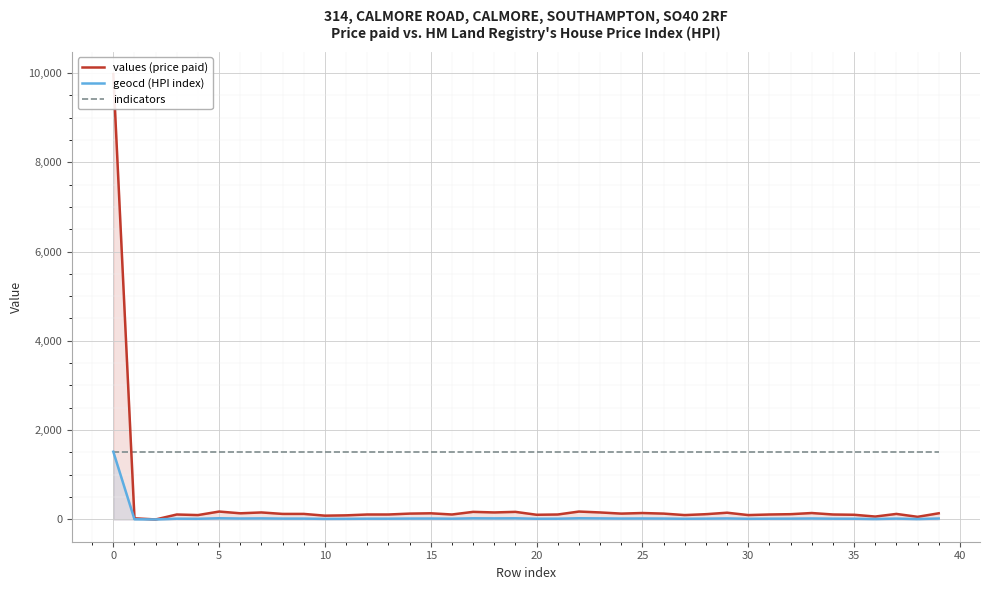

At 32, list the series in order from smallest to largest.

geocd (HPI index), values (price paid), indicators